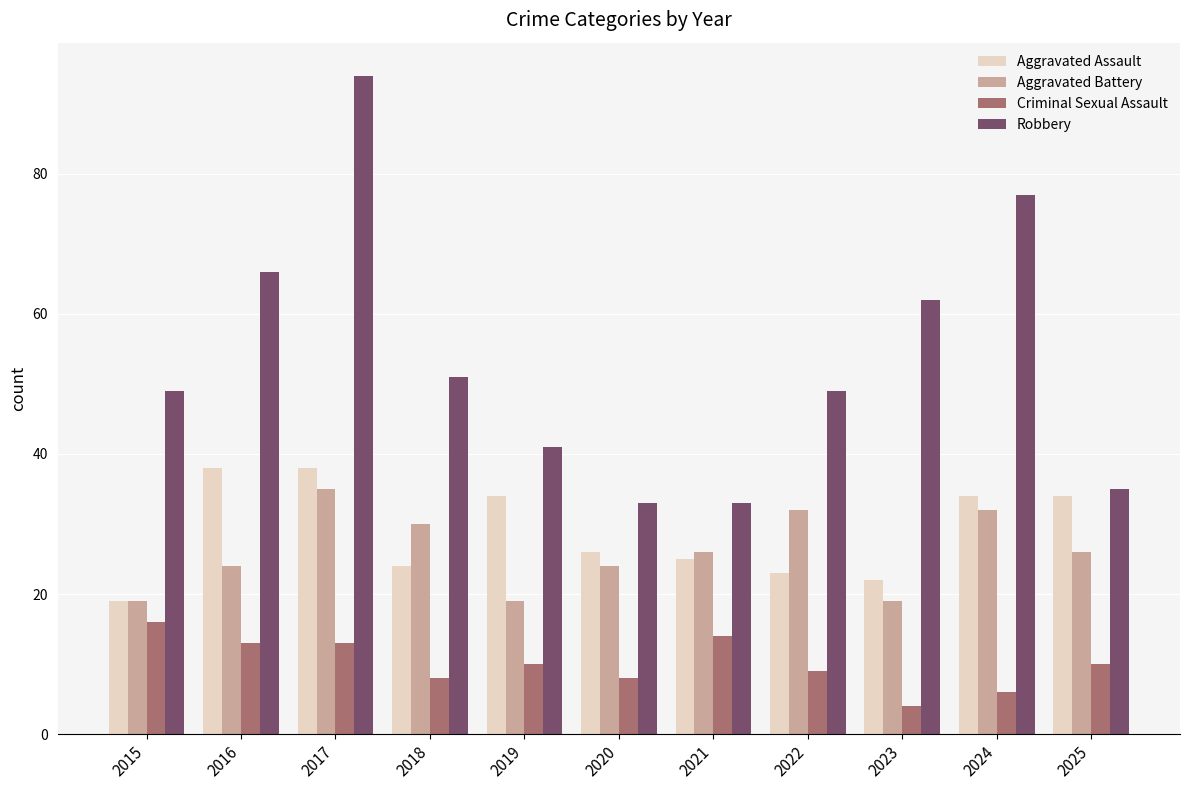

Rank the series at 2021 from highest to lowest value.

Robbery, Aggravated Battery, Aggravated Assault, Criminal Sexual Assault